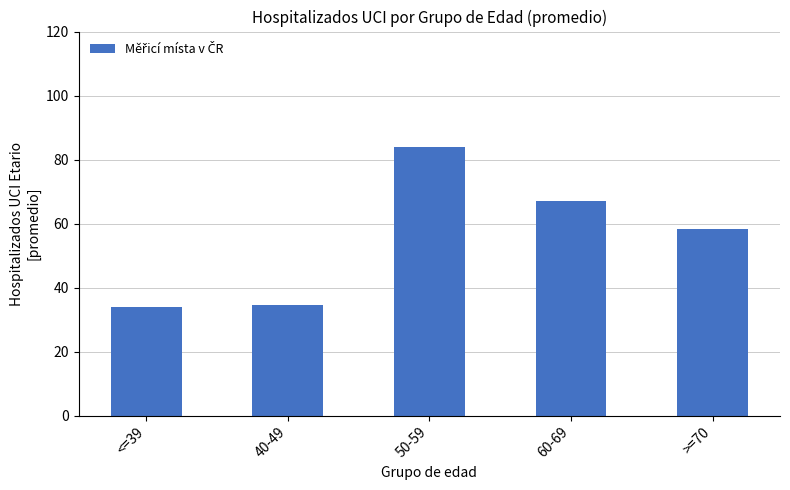

Reading left to right, what are all the values shown in this chart?

33.9	34.6	84.0	67.1	58.2